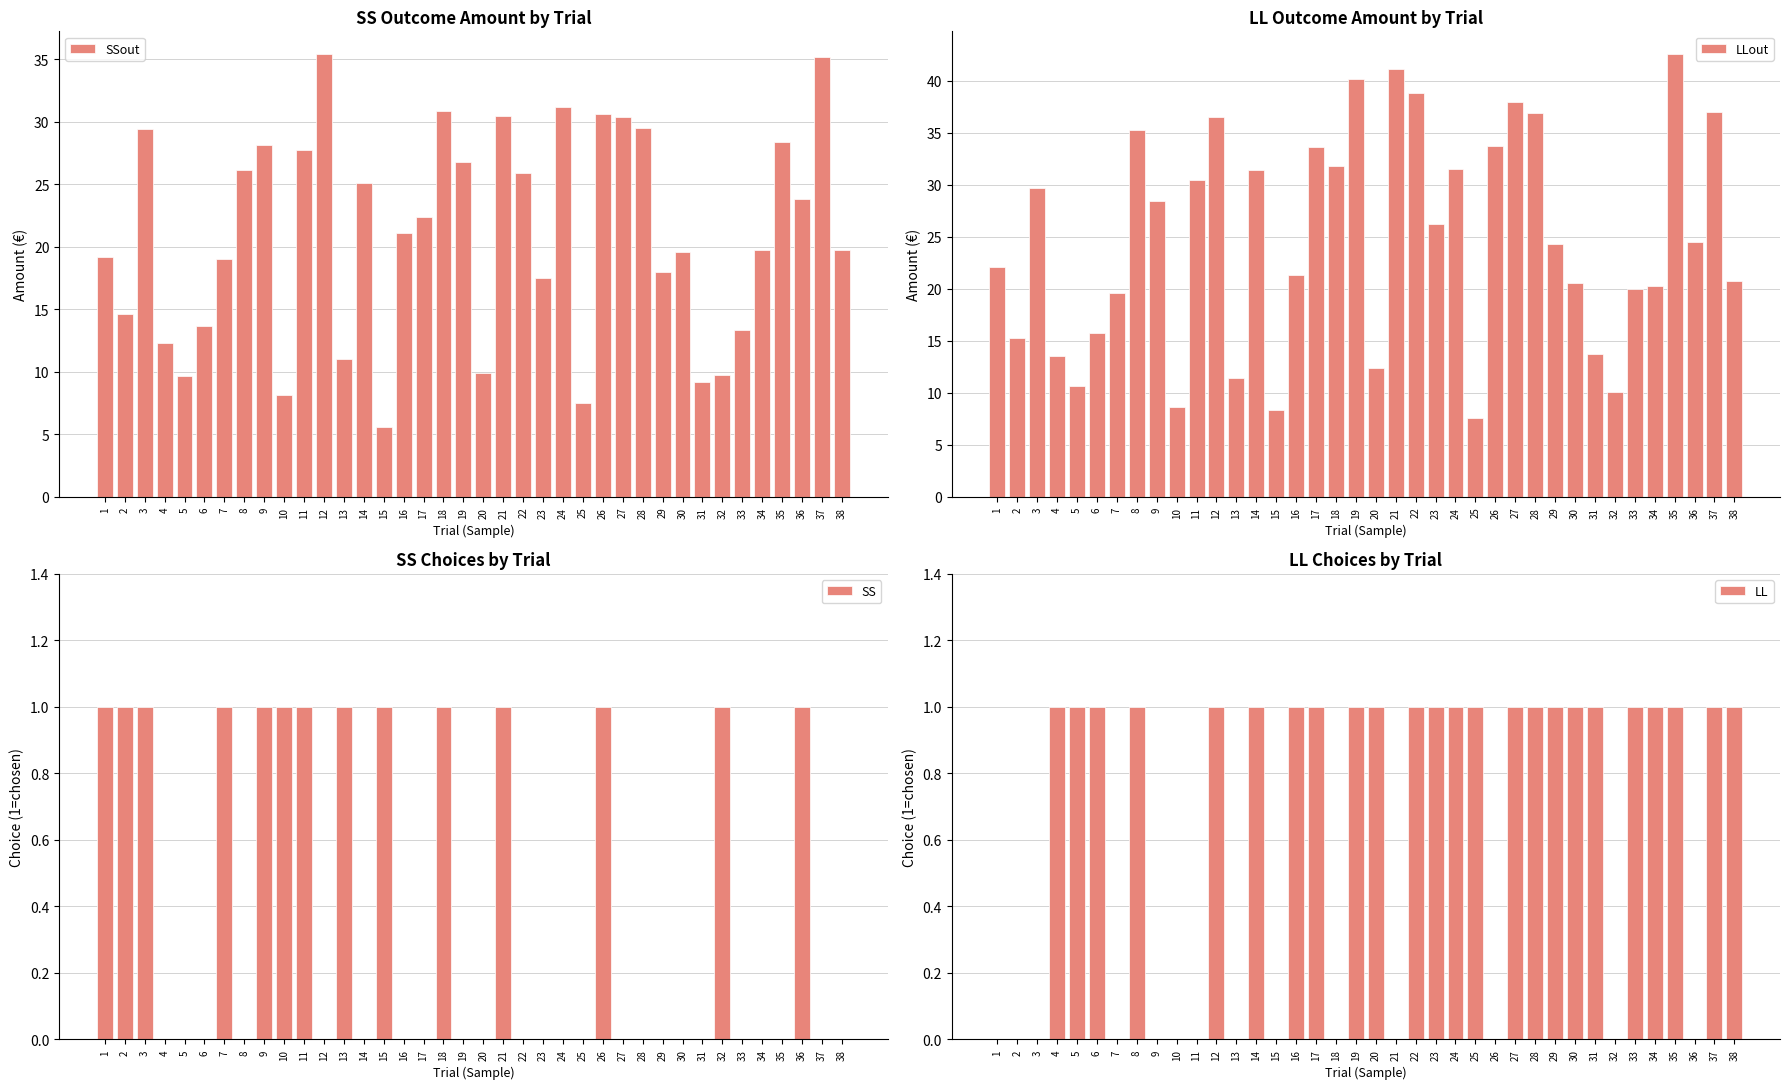

Which series has the widest spread of values?

LLout